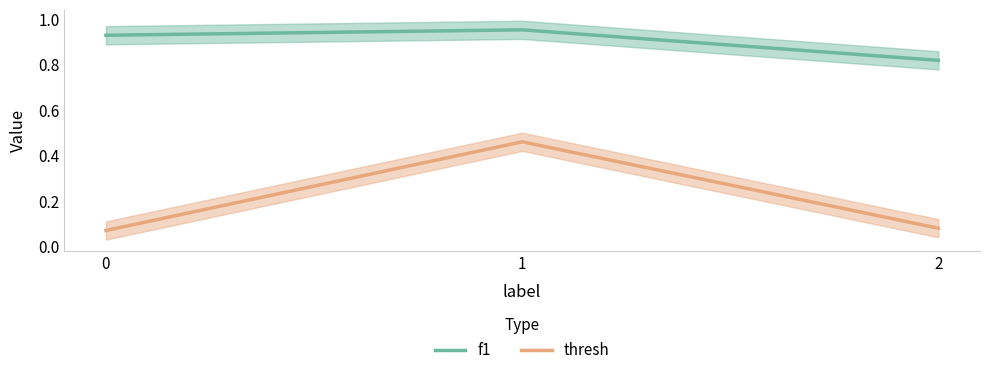

What is the difference between the maximum and minimum values in the thresh series?

0.4